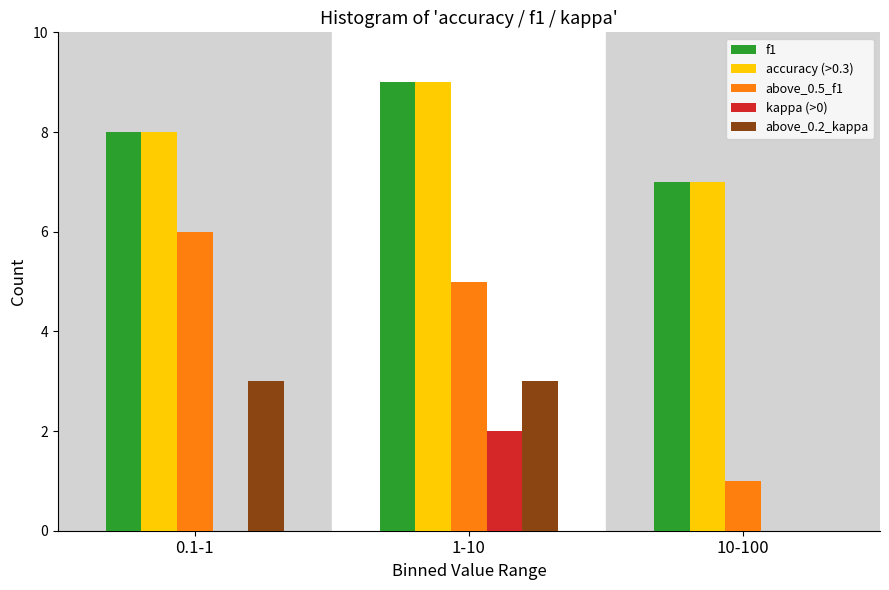

Reading left to right, transcribe all the data shown in this chart.

f1: 0.1-1=8	1-10=9	10-100=7
accuracy (>0.3): 0.1-1=8	1-10=9	10-100=7
above_0.5_f1: 0.1-1=6	1-10=5	10-100=1
kappa (>0): 0.1-1=0	1-10=2	10-100=0
above_0.2_kappa: 0.1-1=3	1-10=3	10-100=0